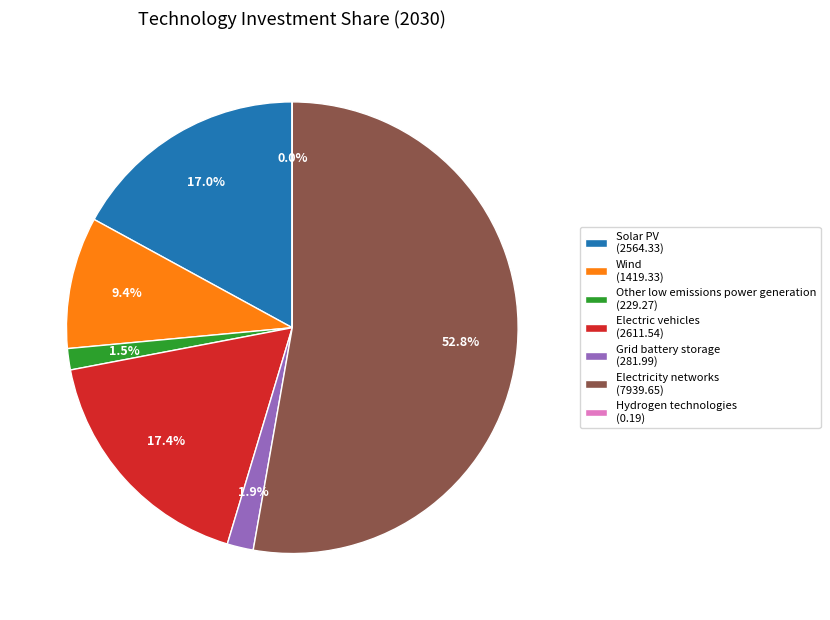

Which has a higher value, Wind (1419.33) or Other low emissions power generation (229.27)?

Wind (1419.33)